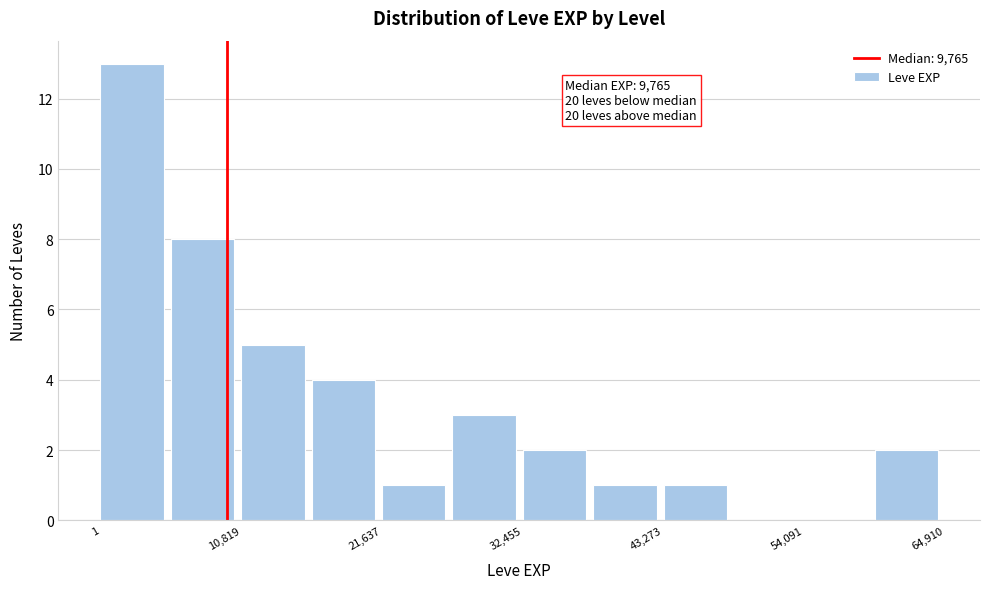

Read against the x-axis, roughly where is the centre of the tallest bar?

2000